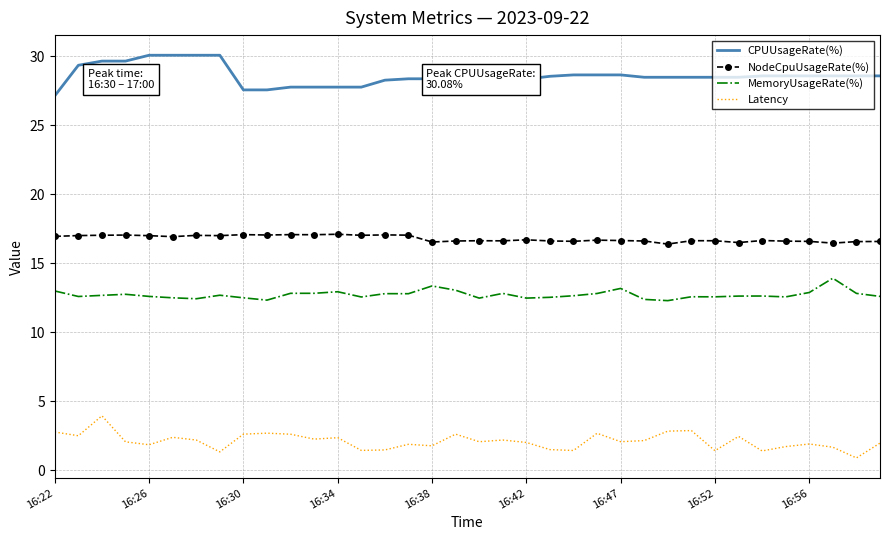

At how many categories does at least one series exceed 19?

36